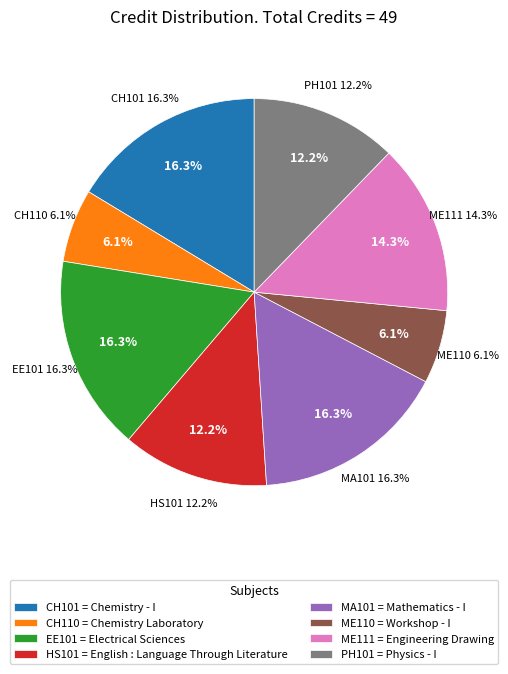

What percentage is the Electrical Sciences slice, to the nearest percent?

16%